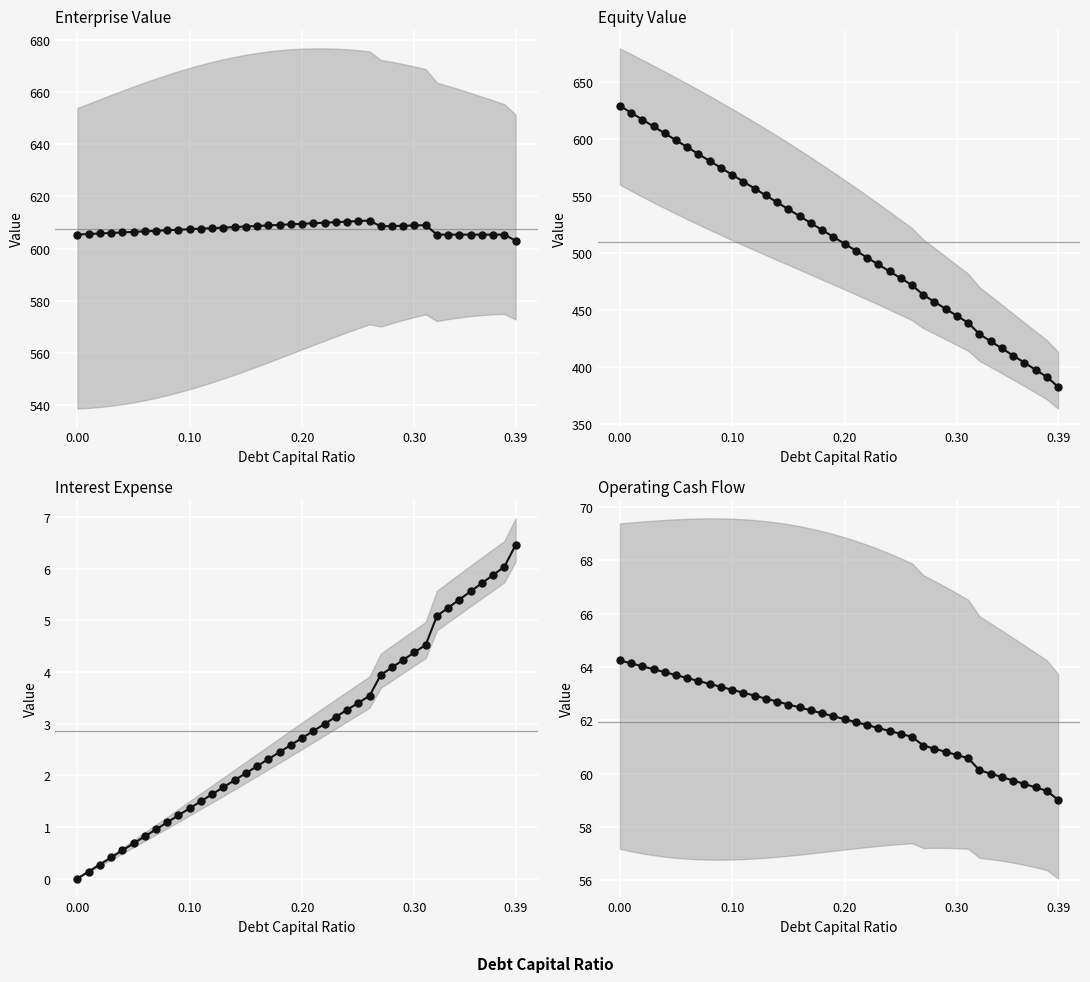

True or false: Enterprise Value and Operating Cash Flow intersect in this chart.

False